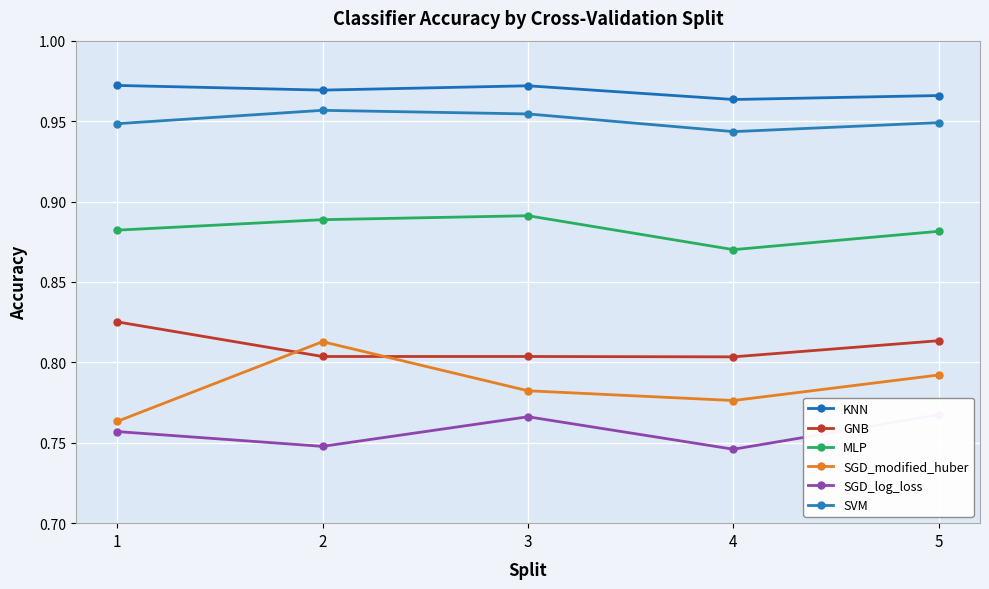

At how many categories does at least one series exceed 0?

5